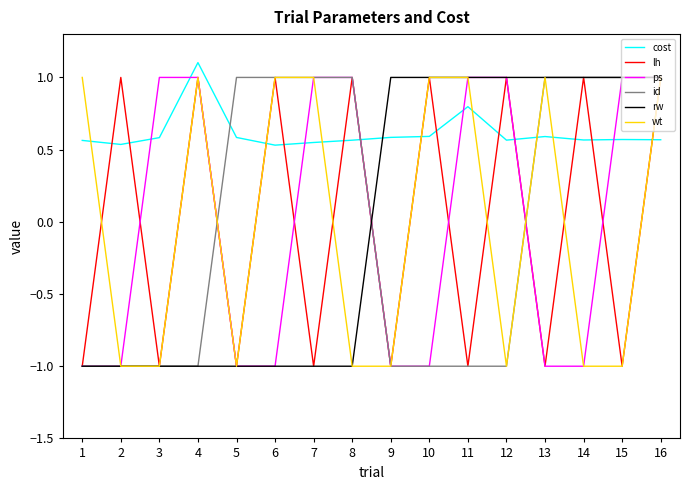

At which category is the sum across all series the highest?

16